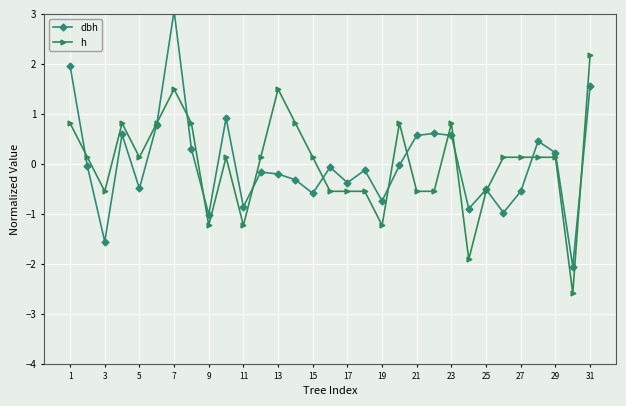

How many lines are shown in the chart?

2